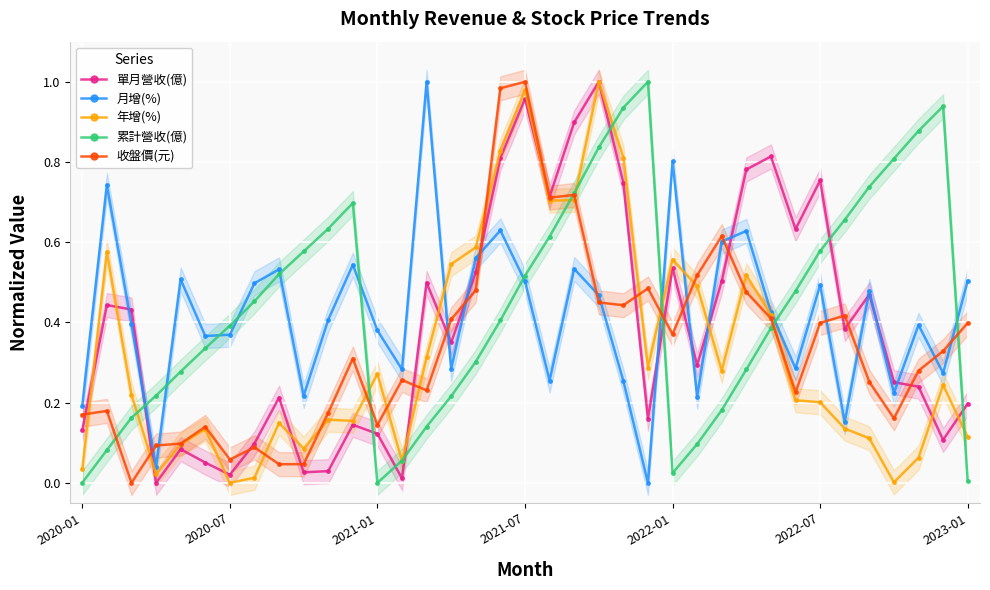

True or false: 月增(%) has more than 2 interior local peaks.

True